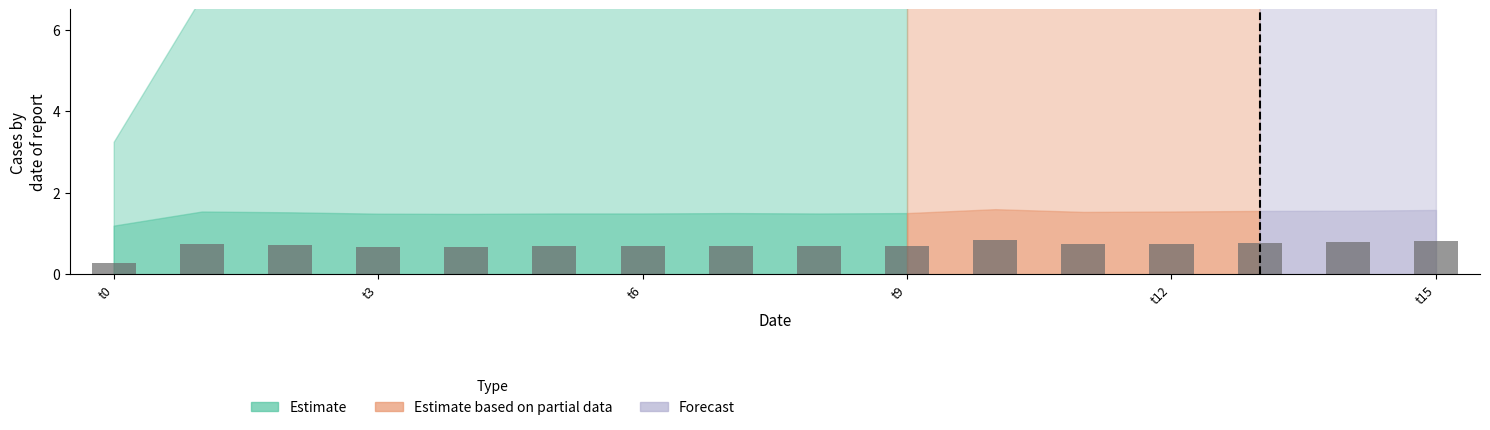

How many values are between 0 and 1?

16